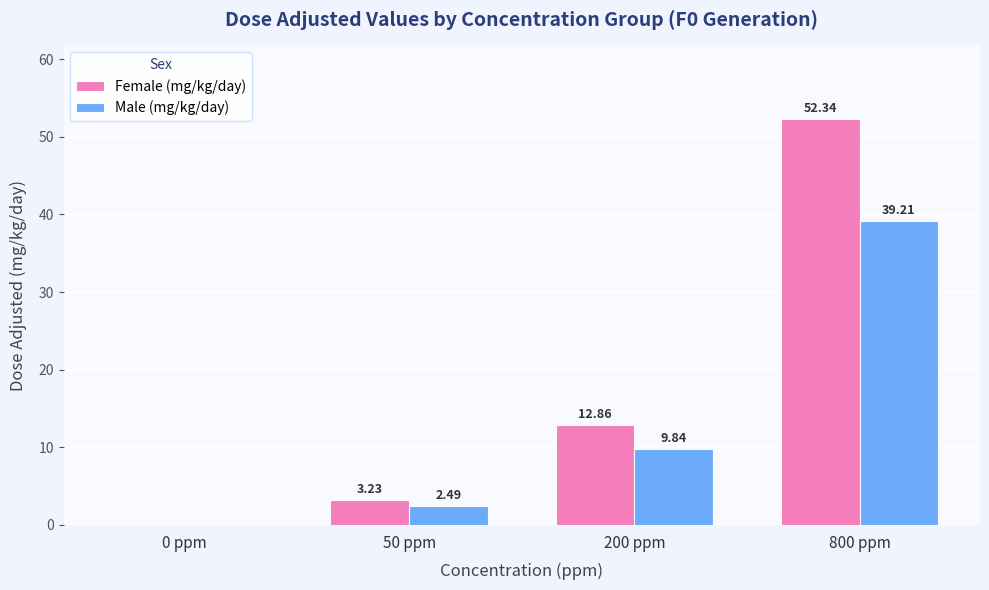

What is the difference between the Female (mg/kg/day) values at 800 ppm and 200 ppm?

39.5